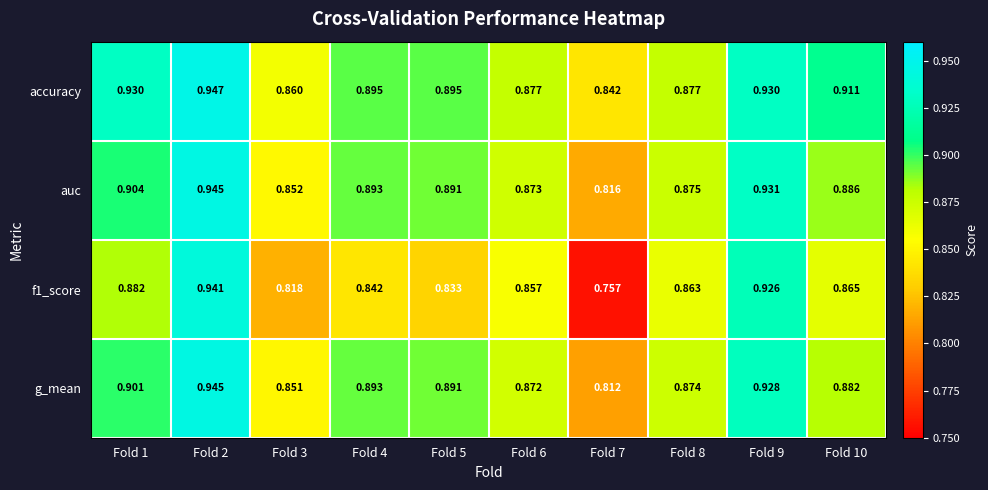

At how many categories does at least one series exceed 0?

10